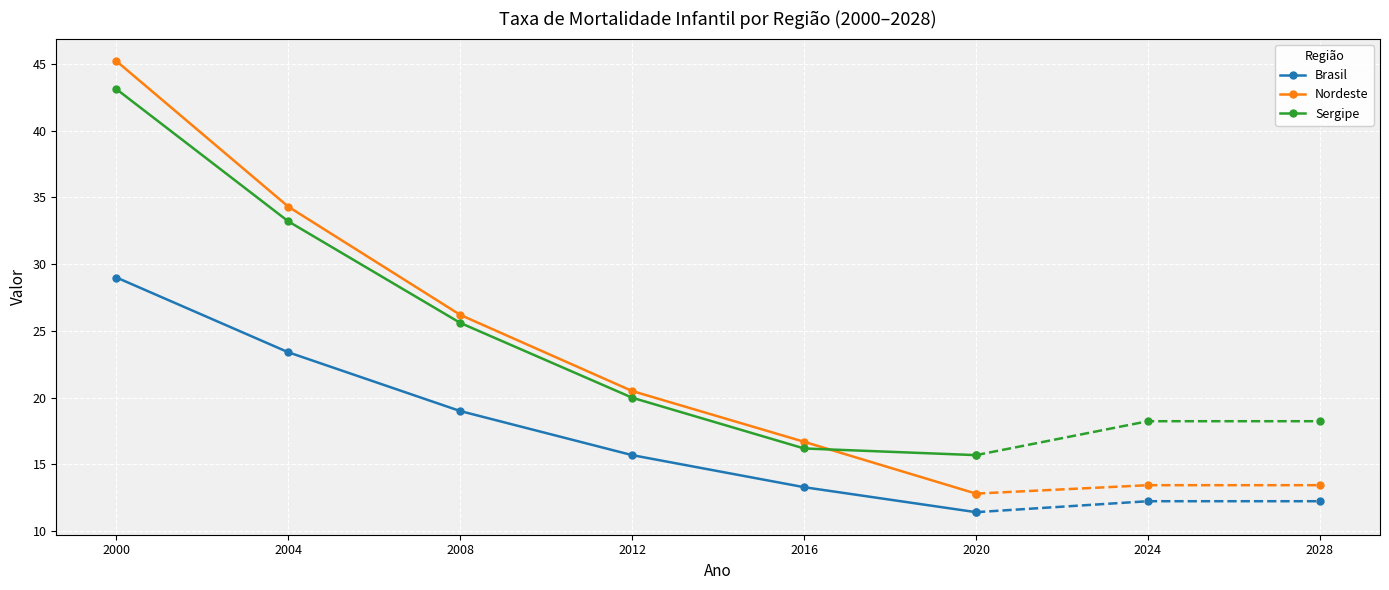

Does the chart display data point markers on the line(s)?

Yes